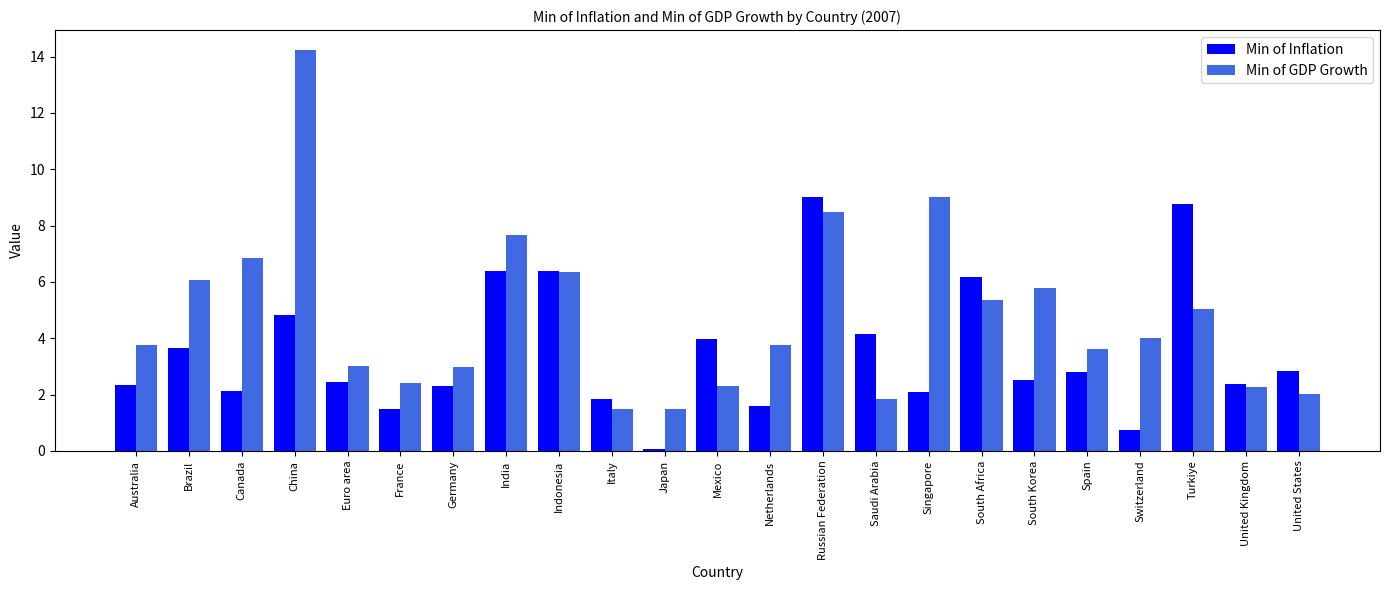

What are all the series names shown in the legend?

Min of Inflation, Min of GDP Growth